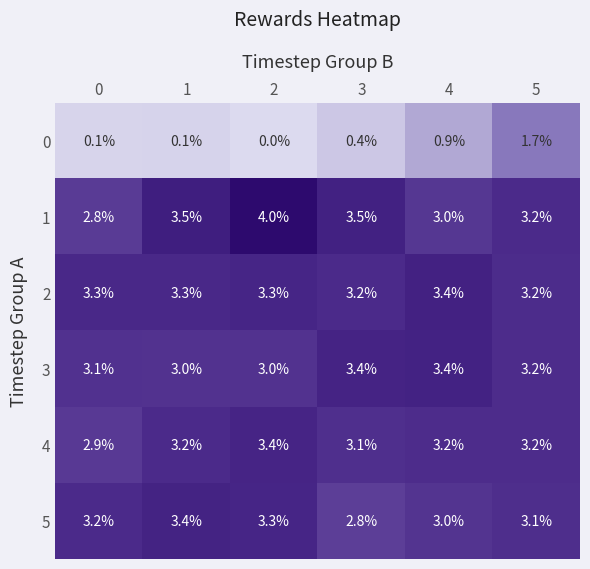

Which series has the widest spread of values?

0